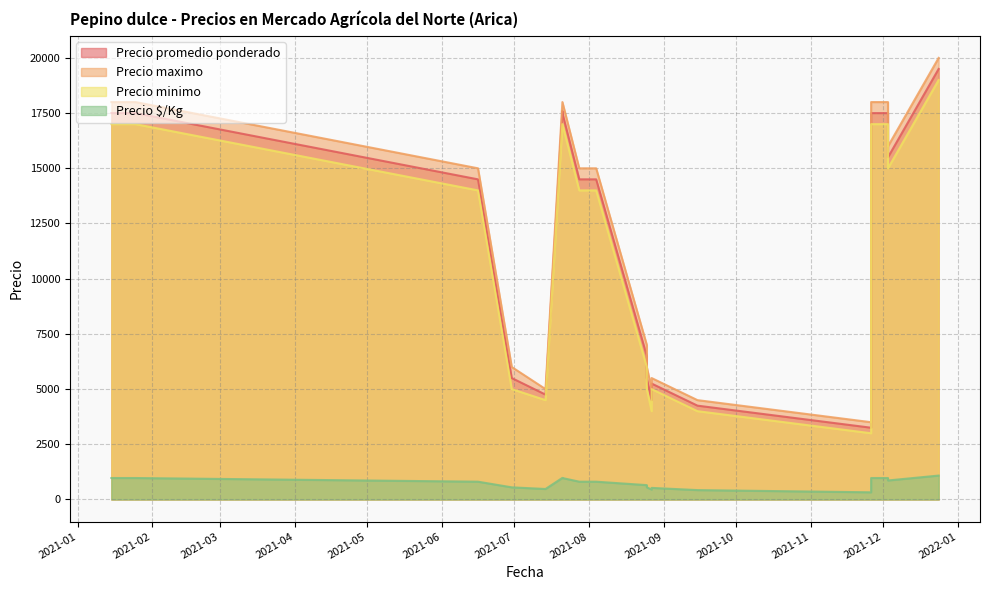

Which has a higher value, 2021-07-14 or 2021-07-21?

2021-07-21